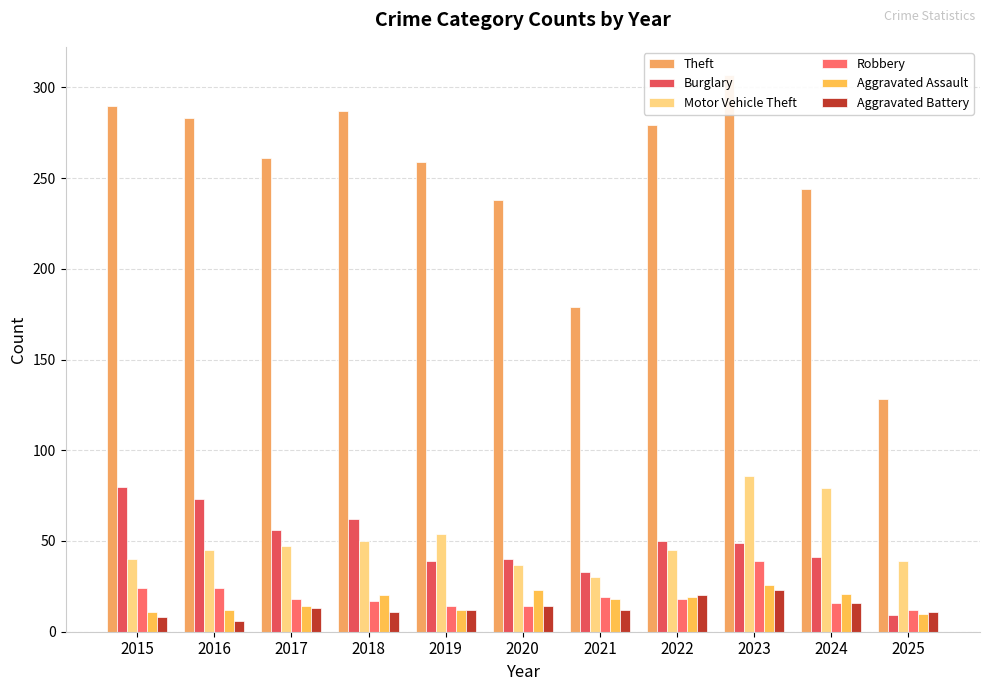

Reading left to right, what are all the values shown in this chart?

Theft: 2015=290	2016=283	2017=261	2018=287	2019=259	2020=238	2021=179	2022=279	2023=307	2024=244	2025=128
Burglary: 2015=80	2016=73	2017=56	2018=62	2019=39	2020=40	2021=33	2022=50	2023=49	2024=41	2025=9
Motor Vehicle Theft: 2015=40	2016=45	2017=47	2018=50	2019=54	2020=37	2021=30	2022=45	2023=86	2024=79	2025=39
Robbery: 2015=24	2016=24	2017=18	2018=17	2019=14	2020=14	2021=19	2022=18	2023=39	2024=16	2025=12
Aggravated Assault: 2015=11	2016=12	2017=14	2018=20	2019=12	2020=23	2021=18	2022=19	2023=26	2024=21	2025=10
Aggravated Battery: 2015=8	2016=6	2017=13	2018=11	2019=12	2020=14	2021=12	2022=20	2023=23	2024=16	2025=11